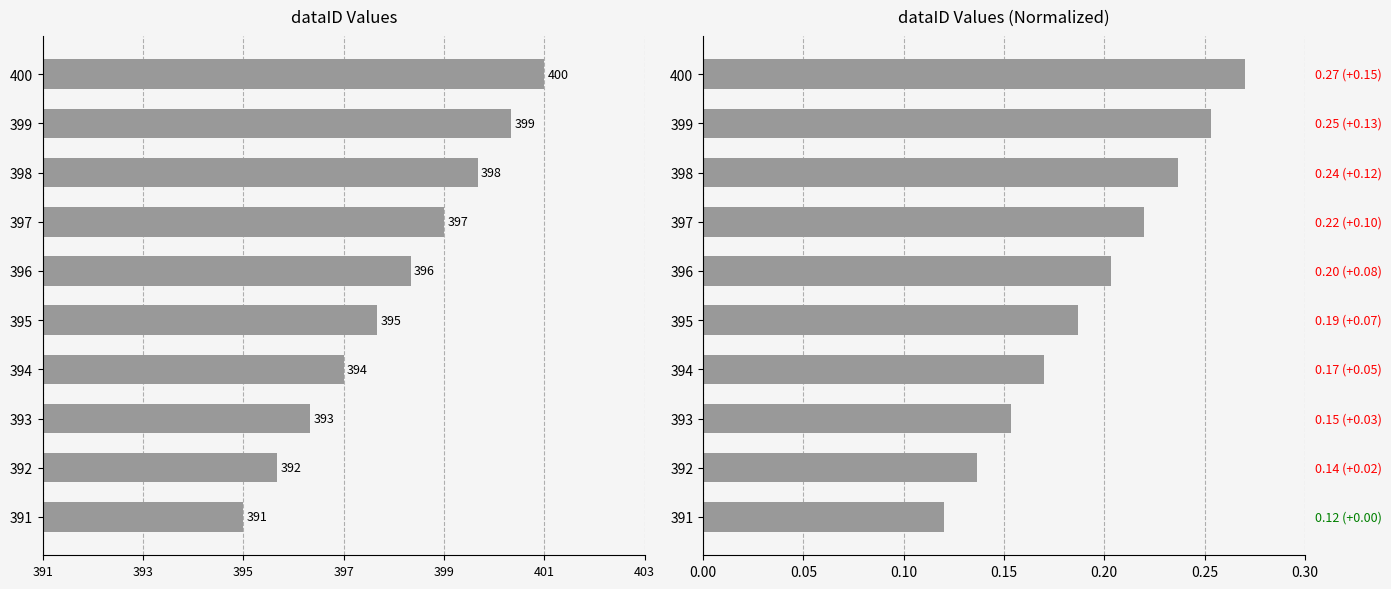

What is the difference between the maximum and minimum values in the dataID (normalized) series?

0.2